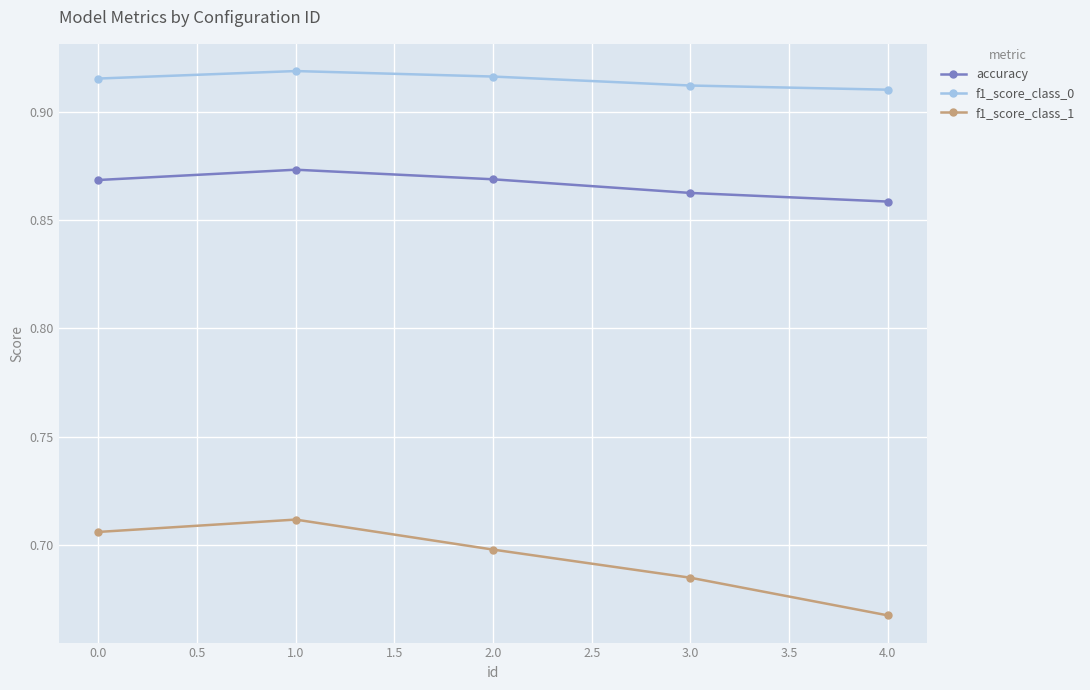

Which series changed the most between 0.0 and 1.0?

f1_score_class_1